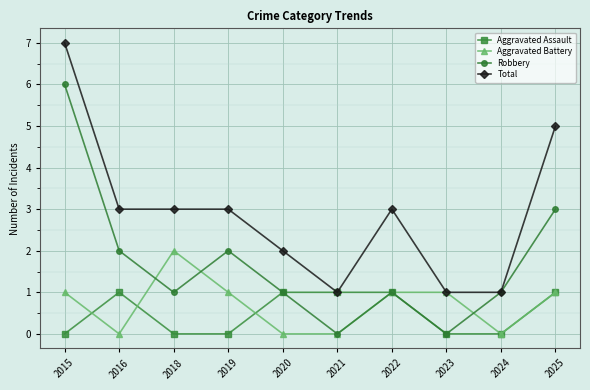

Rank the series by their maximum value, from lowest to highest.

Aggravated Assault, Aggravated Battery, Robbery, Total